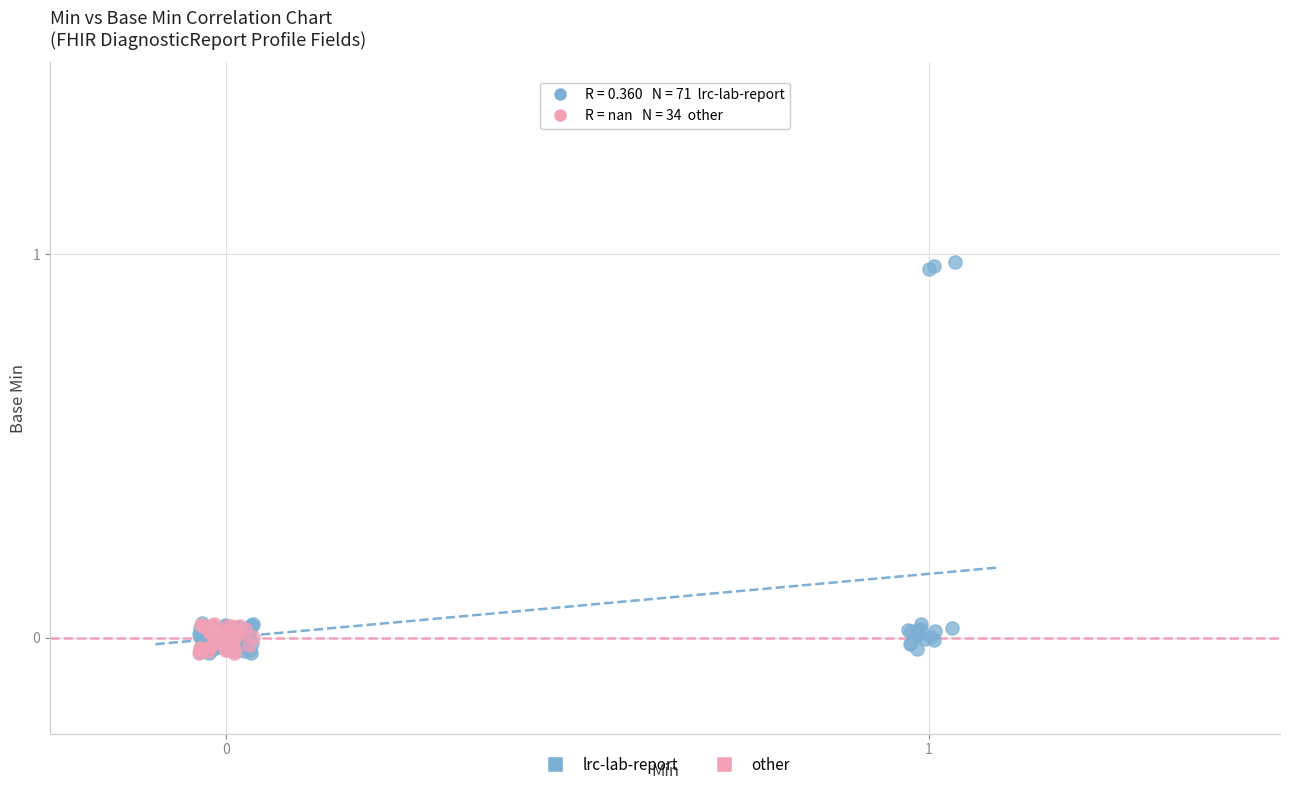

What are all the series names shown in the legend?

lrc-lab-report, other